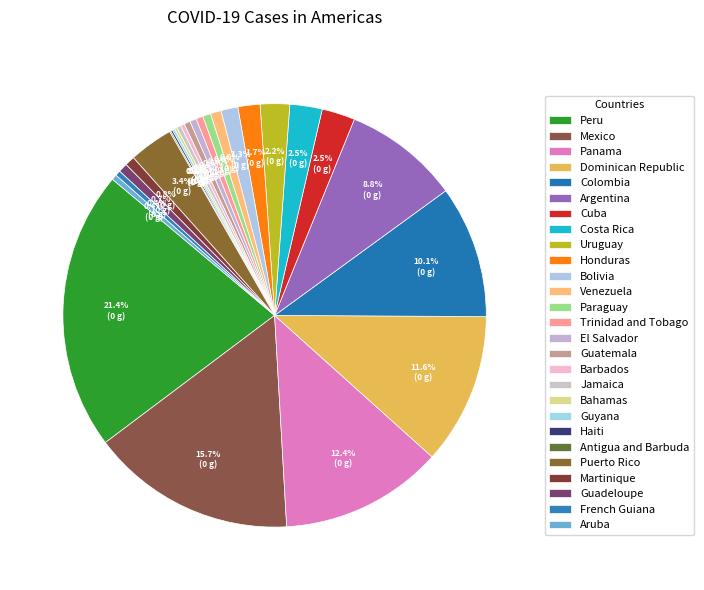

Do Martinique and Dominican Republic together represent more than half of the pie?

No